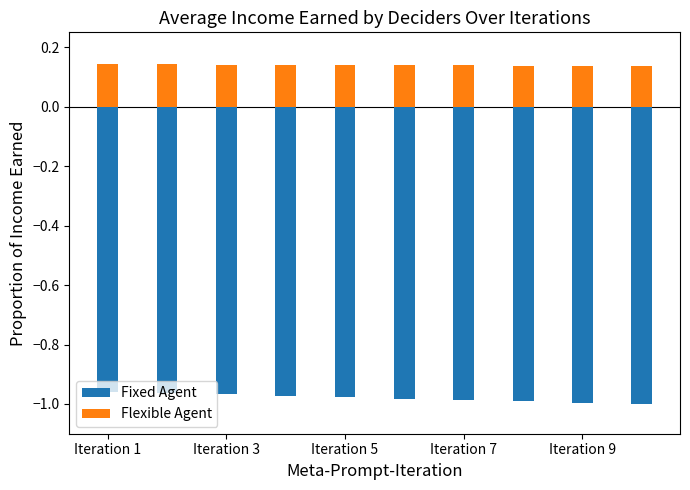

Which has a higher value, Iteration 3 or Iteration 1?

Iteration 1